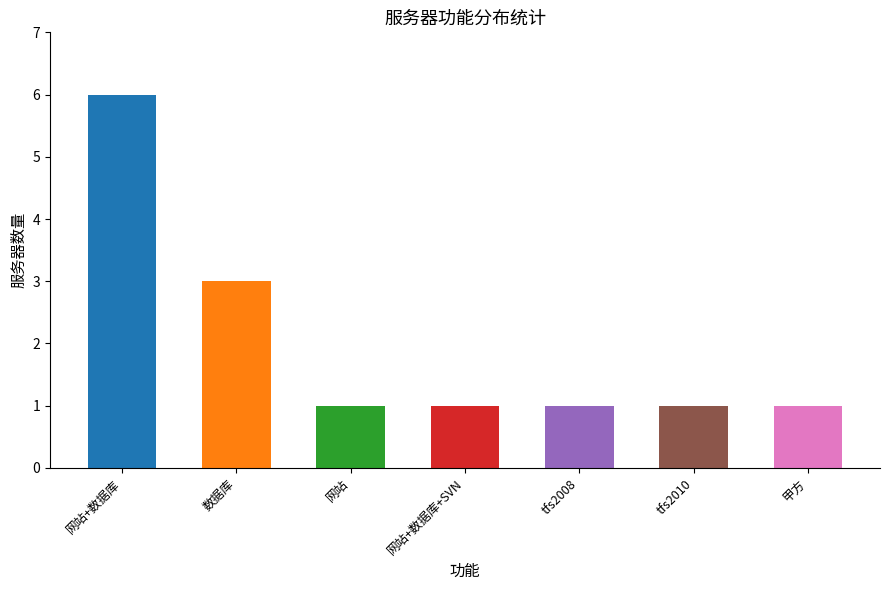

Reading left to right, transcribe all the data shown in this chart.

6	3	1	1	1	1	1